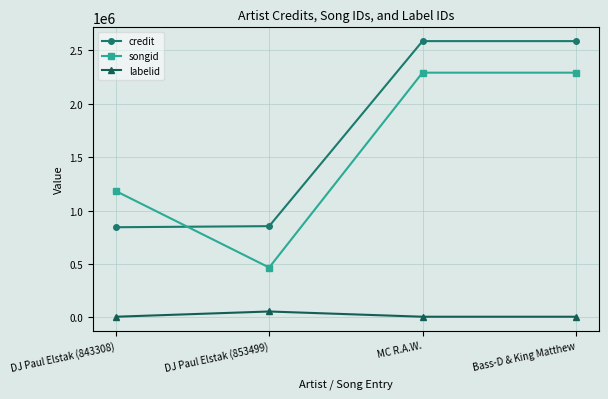

What is the label of the 4th point from the left?

Bass-D & King Matthew